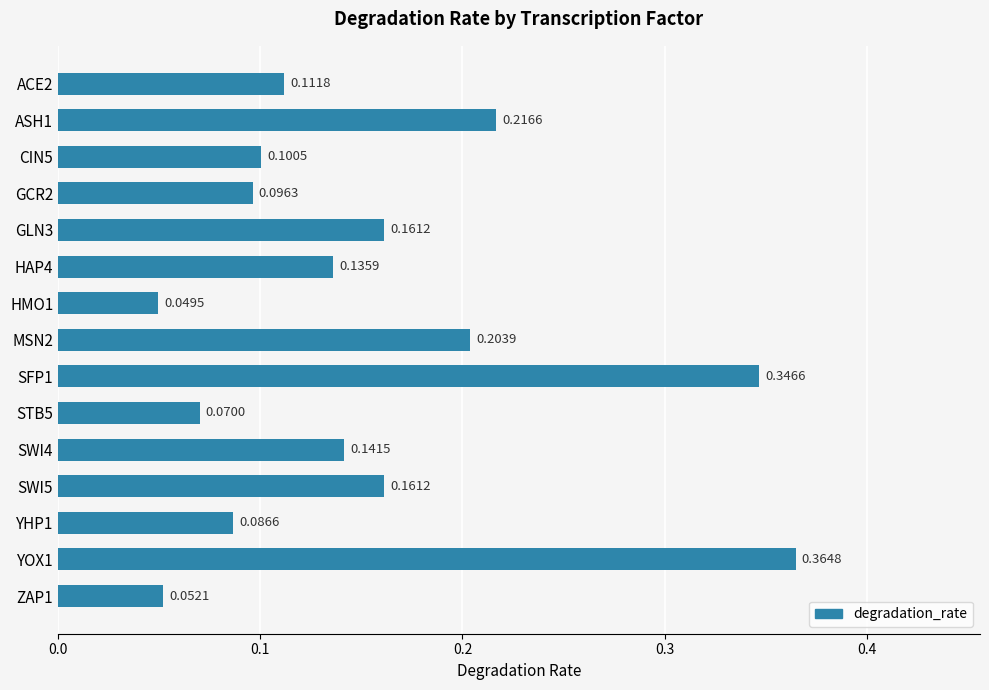

Between STB5 and ASH1, which is larger?

ASH1